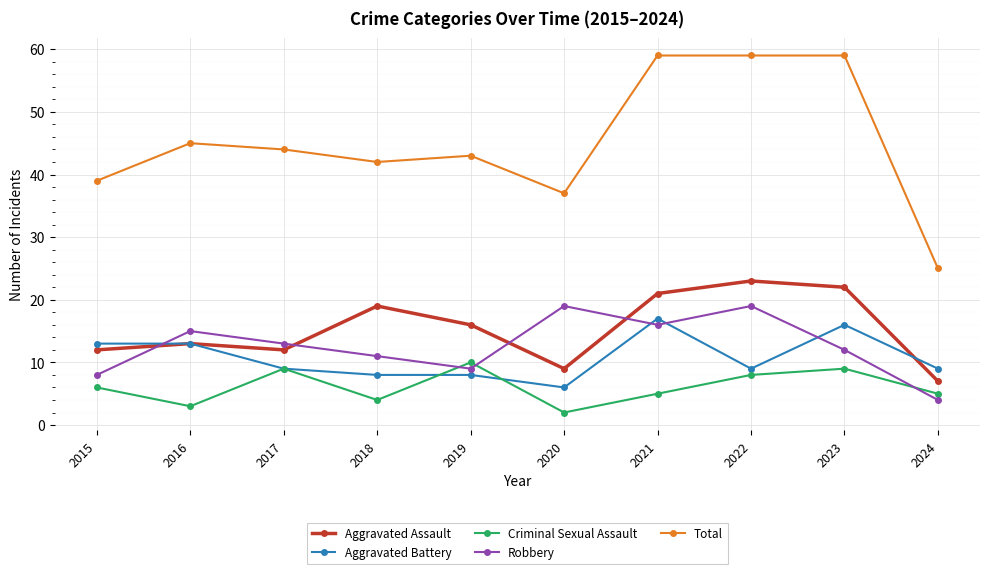

What value does the Criminal Sexual Assault series have at 2021?

5